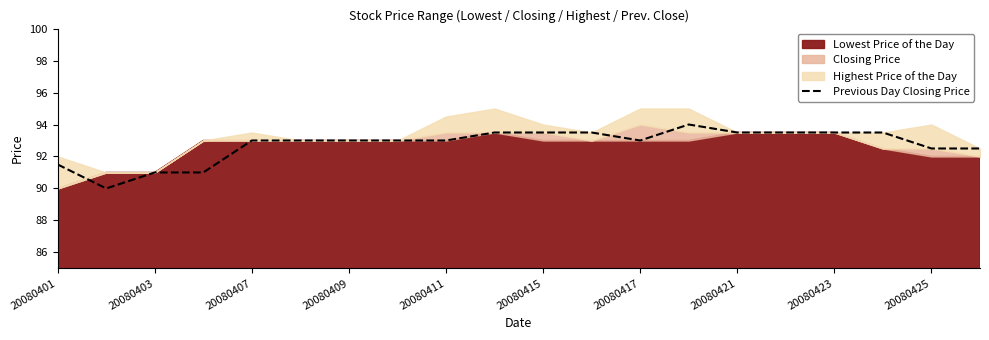

Does the chart have visible grid lines?

No